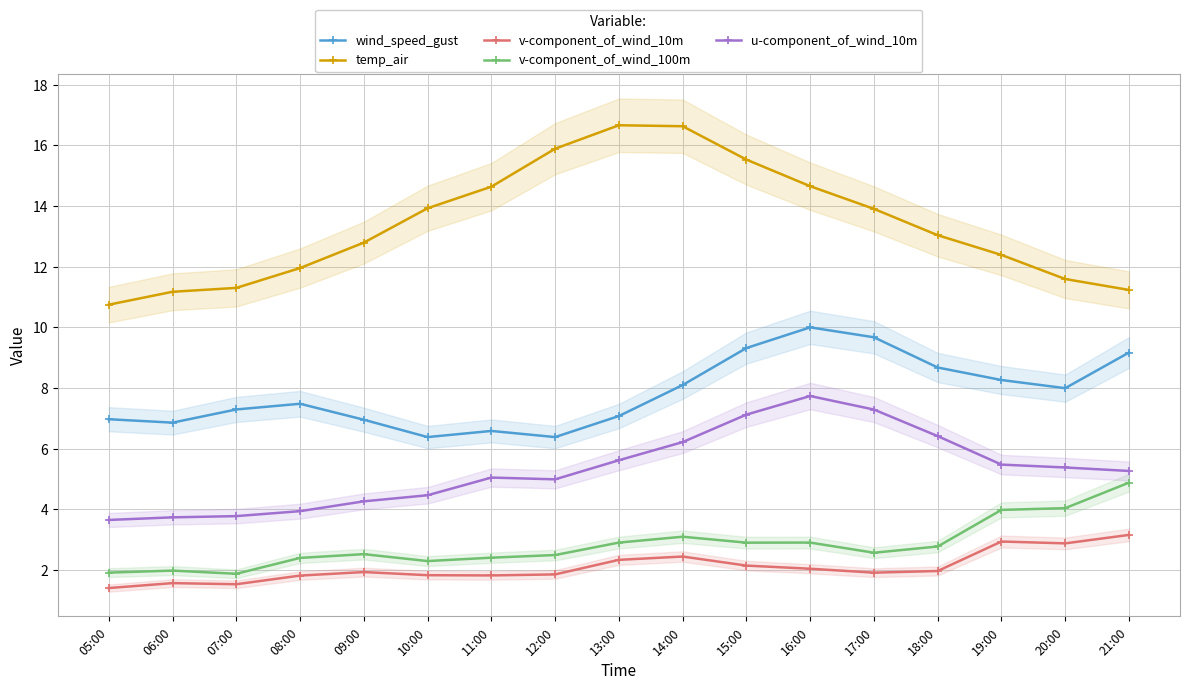

What position from the left is 21:00?

17